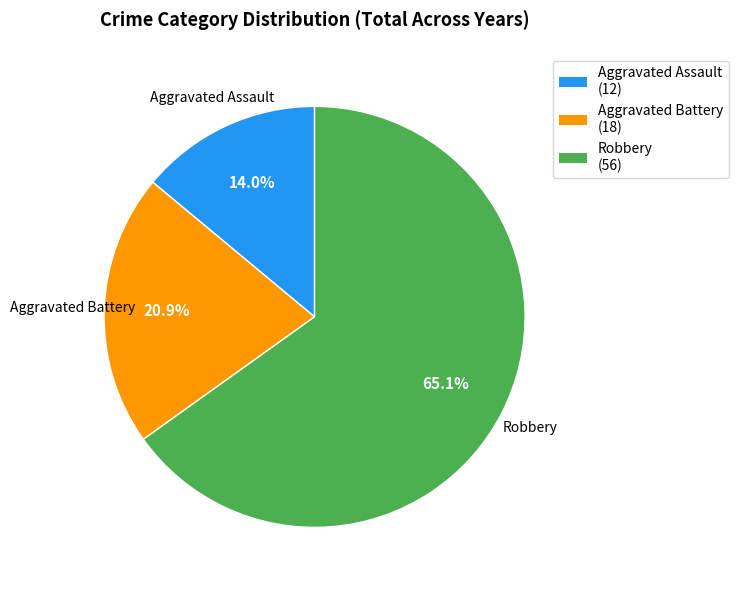

Does any single category account for the majority?

Yes